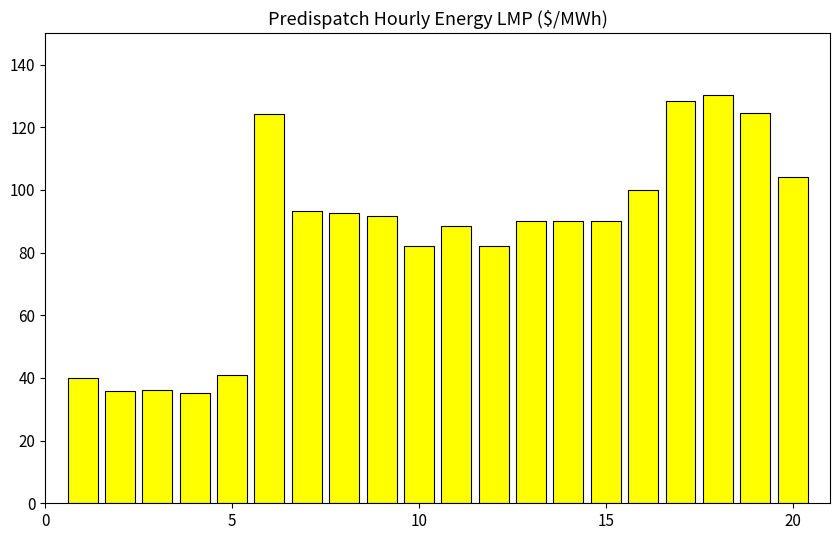

What is the smallest value displayed?

35.2